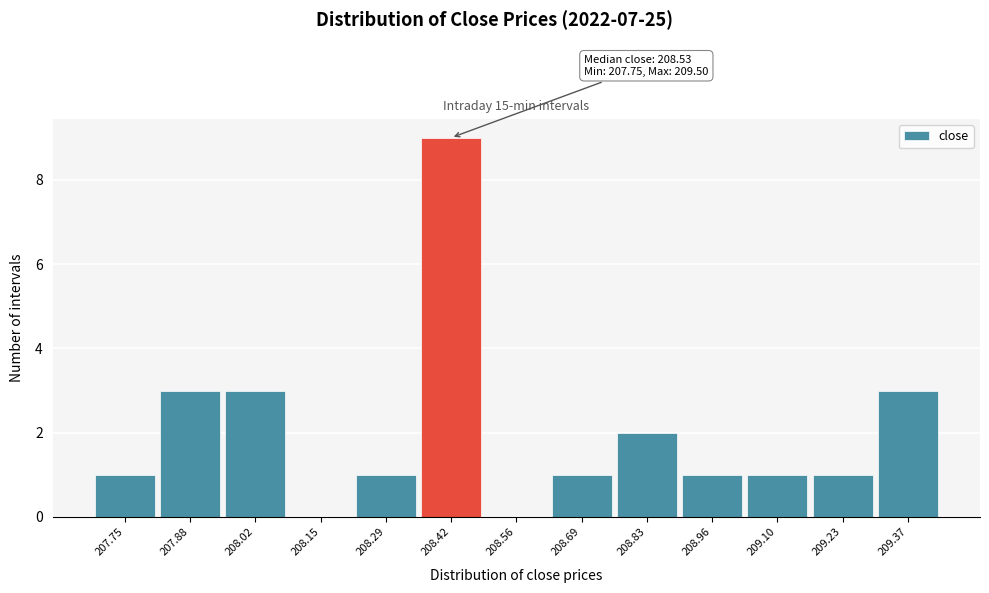

Reading left to right, extract all data points from this chart.

207.75=1	207.88=3	208.02=3	208.15=0	208.29=1	208.42=9	208.56=0	208.69=1	208.83=2	208.96=1	209.10=1	209.23=1	209.37=3